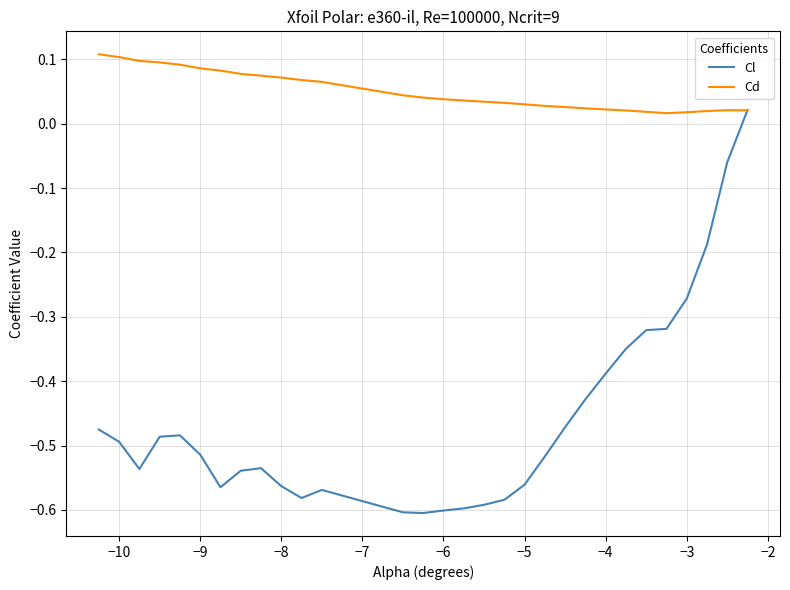

What are all the series names shown in the legend?

Cl, Cd